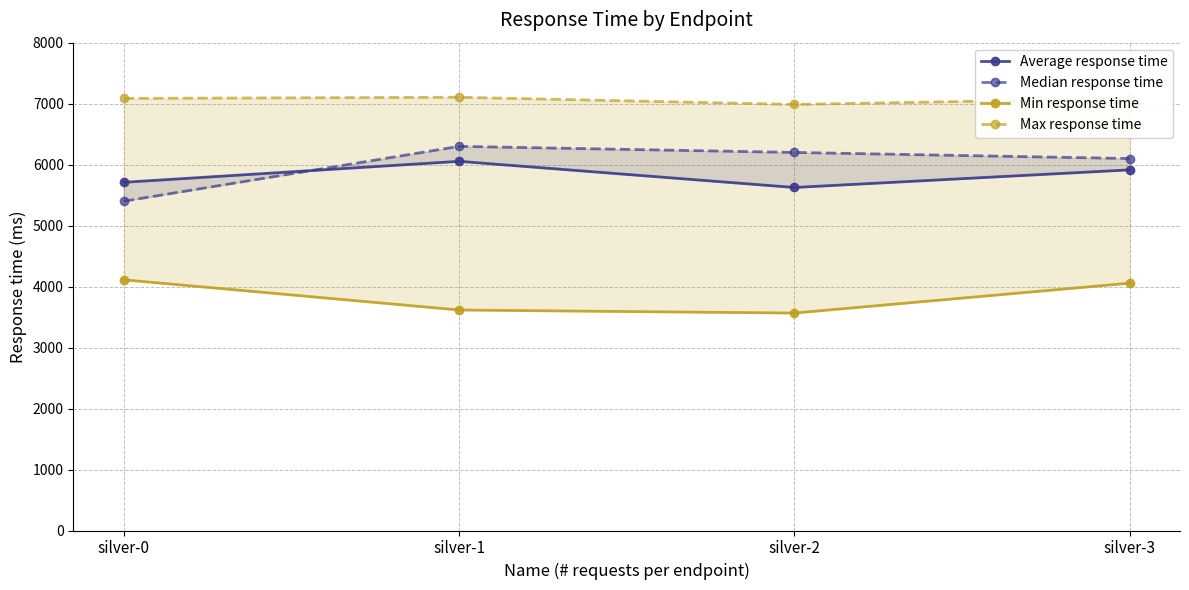

What is the average value of the Average response time series?

5826